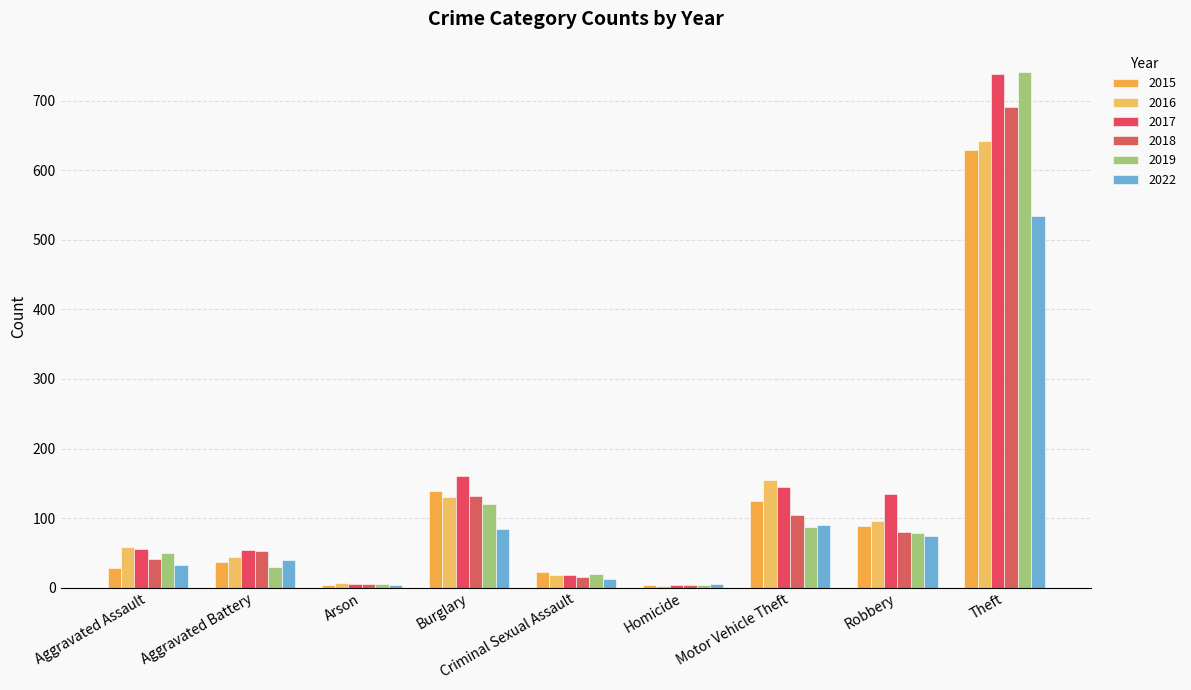

Rank the series at Homicide from highest to lowest value.

2022, 2015, 2017, 2018, 2019, 2016